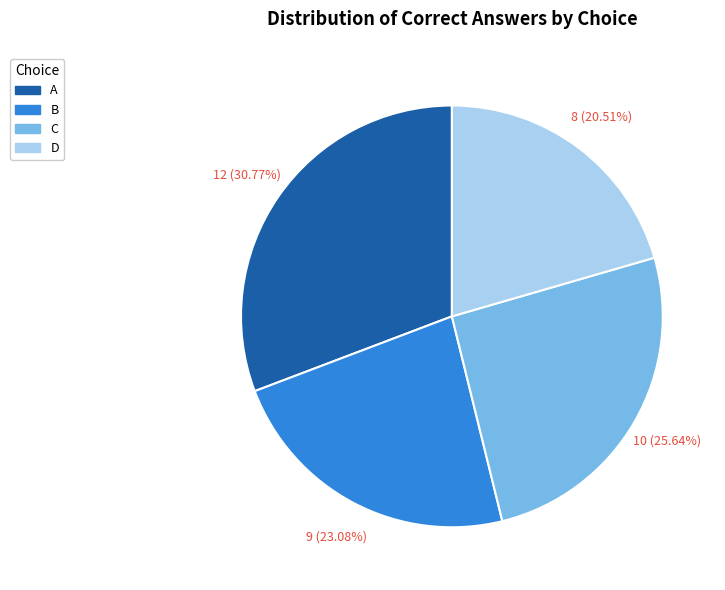

Which has a higher value, C or A?

A